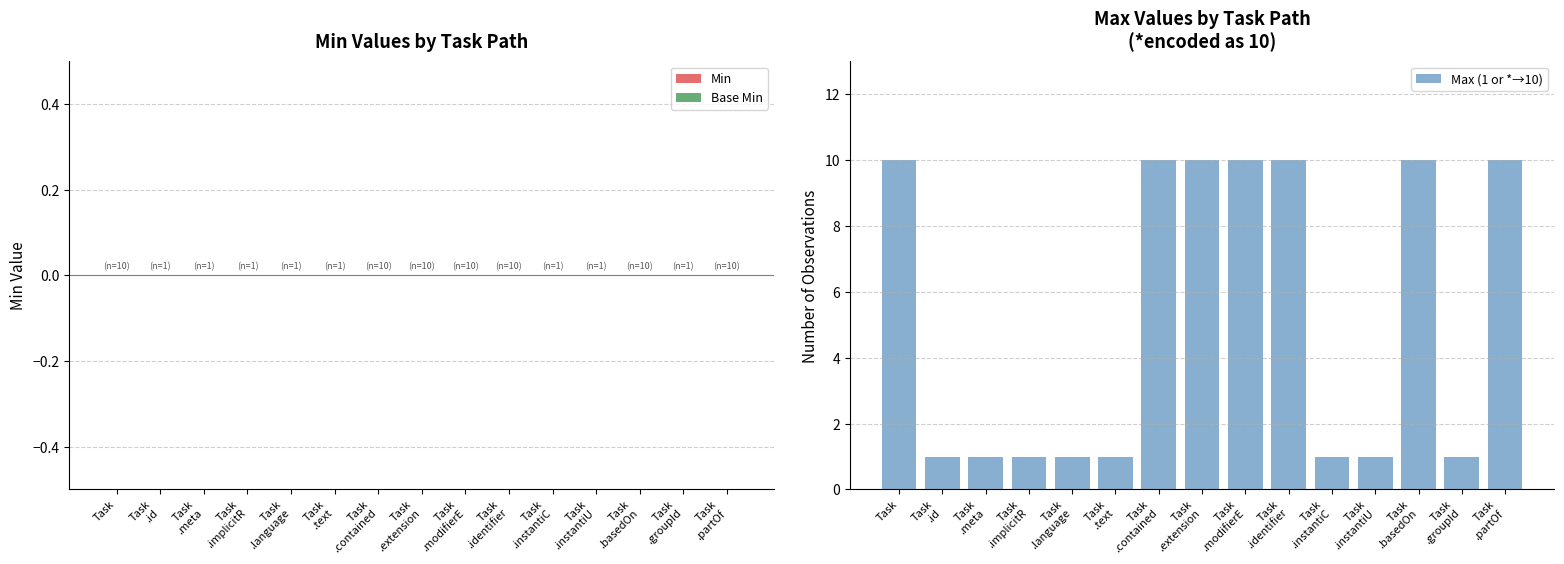

What is the greatest value displayed?

10